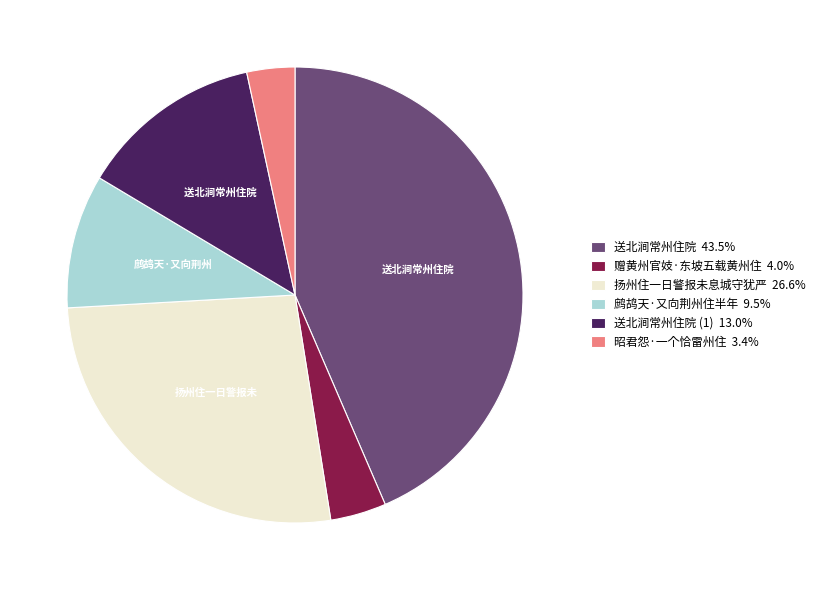

Approximately how many times larger is the value at 送北涧常州住院 (1) 13.0% compared to 昭君怨·一个恰雷州住 3.4%?

3.8